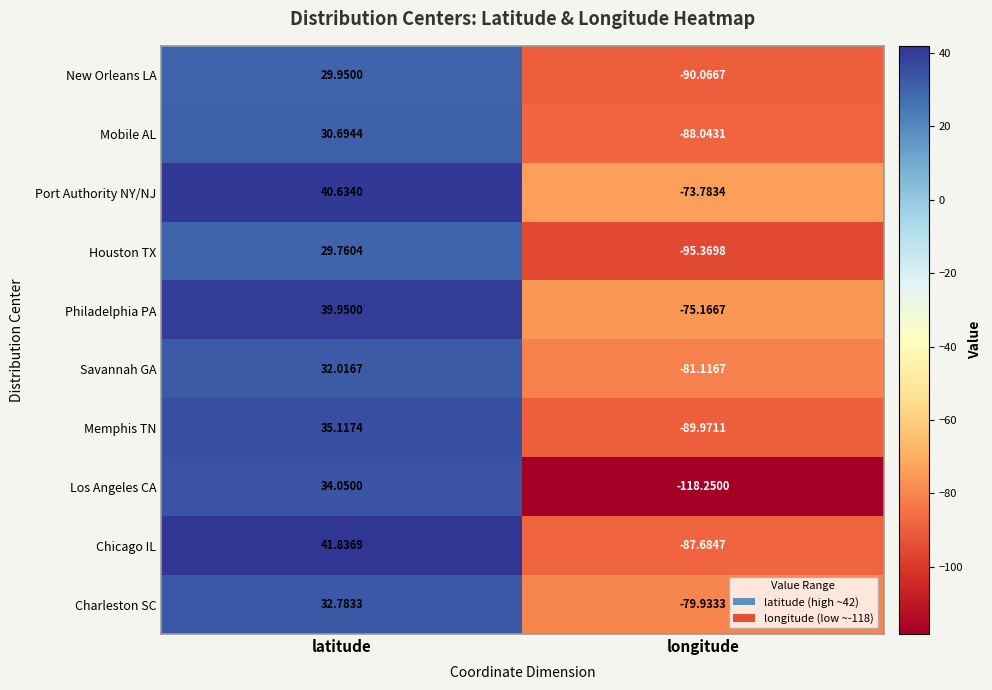

Rank the series by their maximum value, from highest to lowest.

Chicago IL, Port Authority NY/NJ, Philadelphia PA, Memphis TN, Los Angeles CA, Charleston SC, Savannah GA, Mobile AL, New Orleans LA, Houston TX